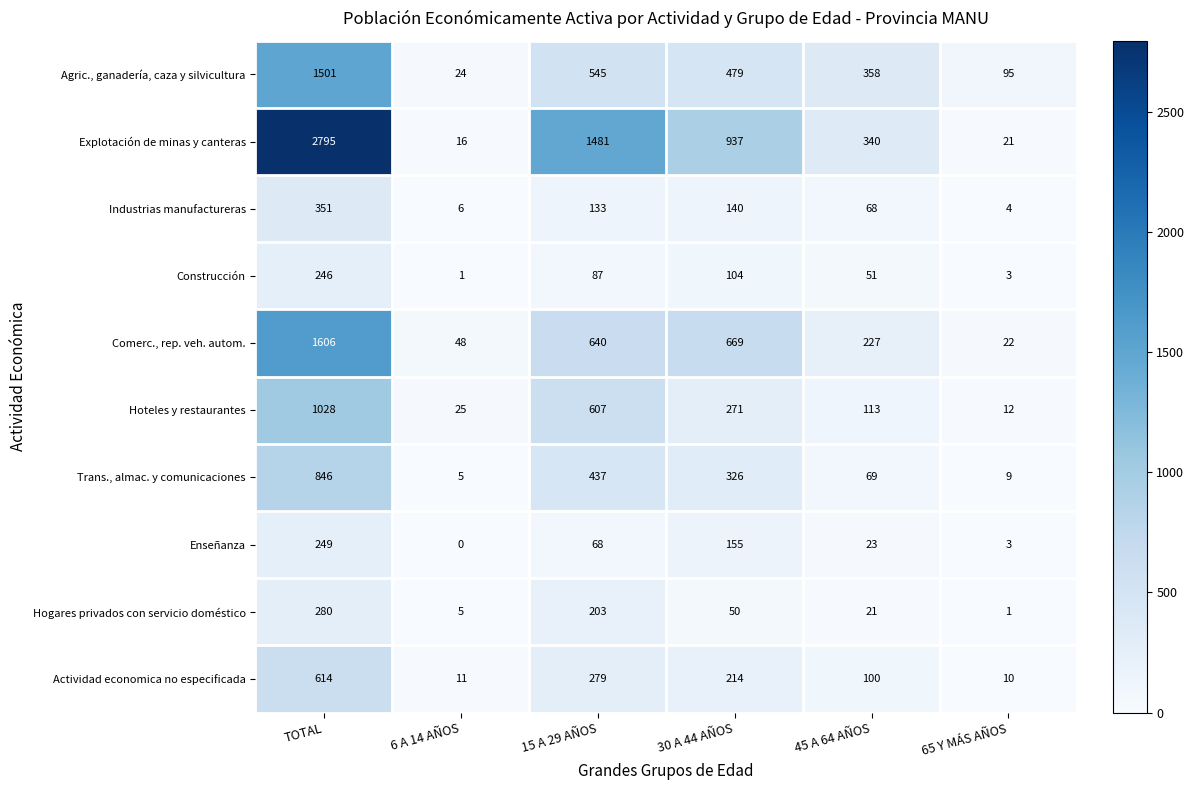

Is it true that Enseñanza equals 23 at 45 A 64 AÑOS?

True